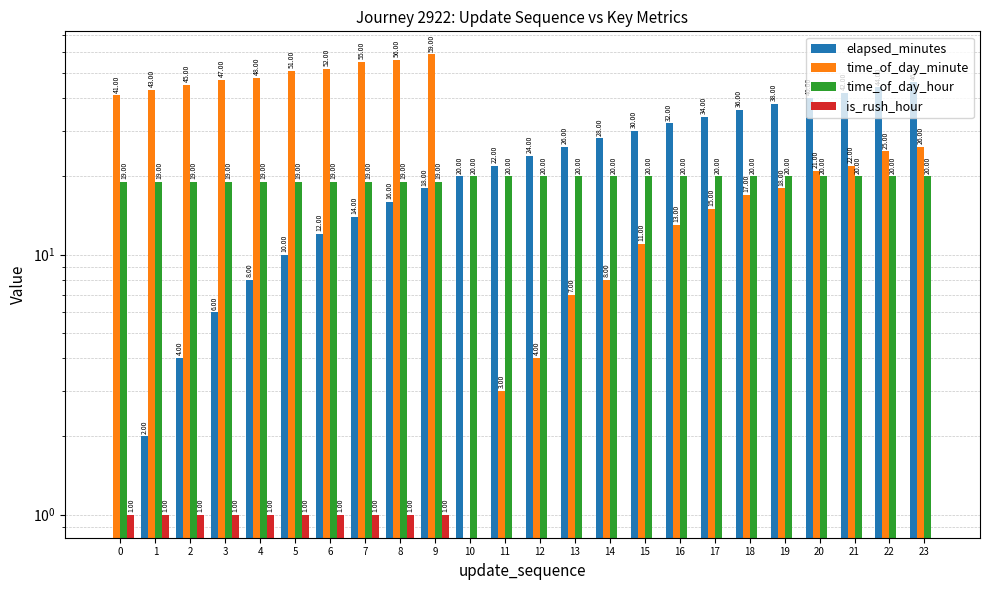

Is the value of elapsed_minutes at 13 greater than the value of time_of_day_minute at 5?

No